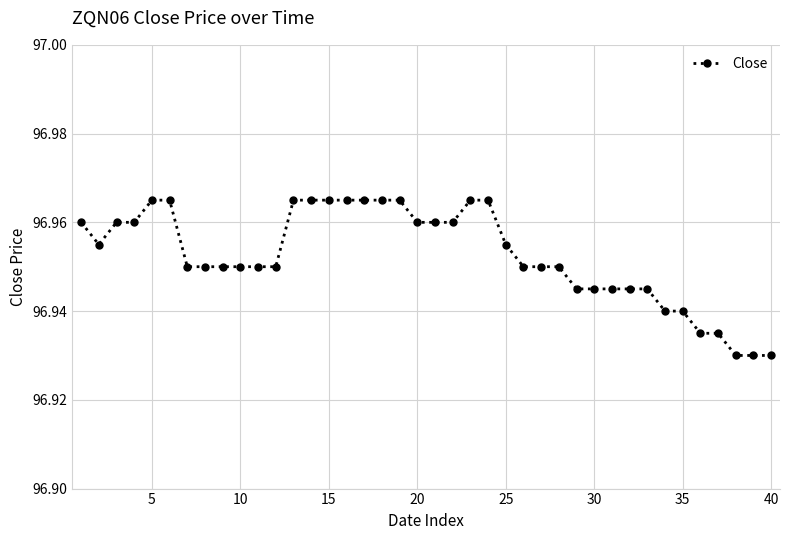

What is the sum of all values?

3878.1